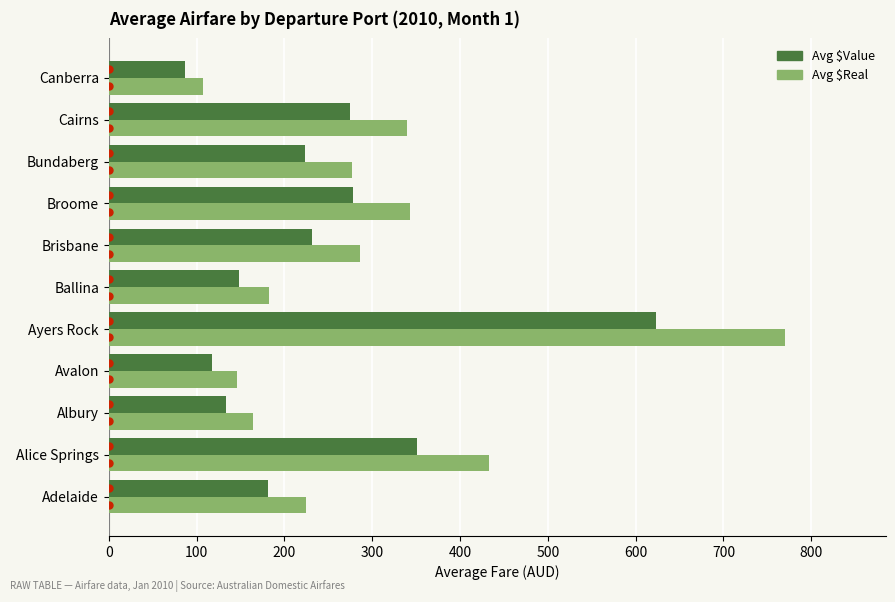

What is the sum of all Avg $Real values?

3273.4